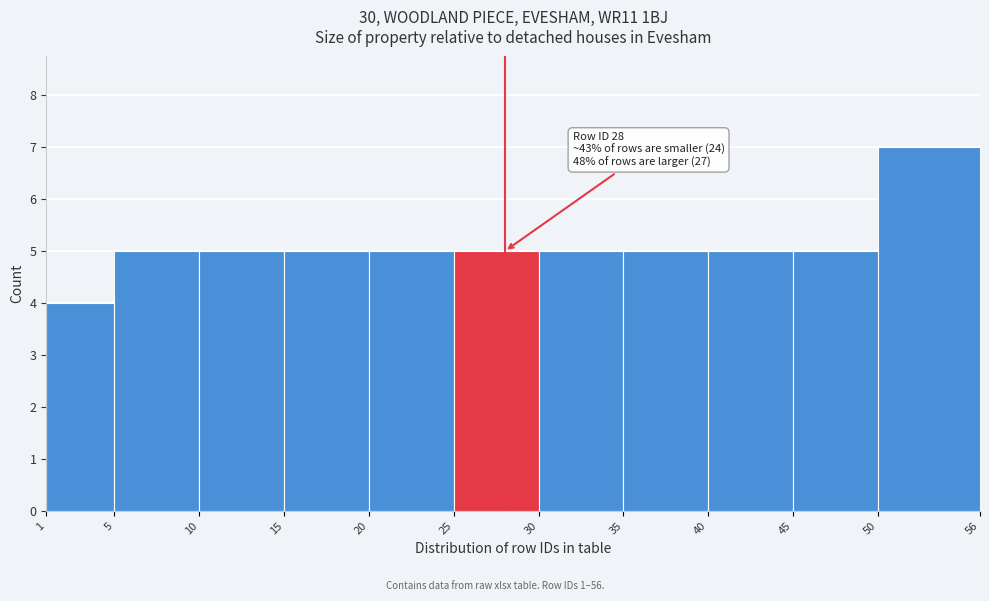

Over which range of the x-axis is the bar tallest?

50 to 56